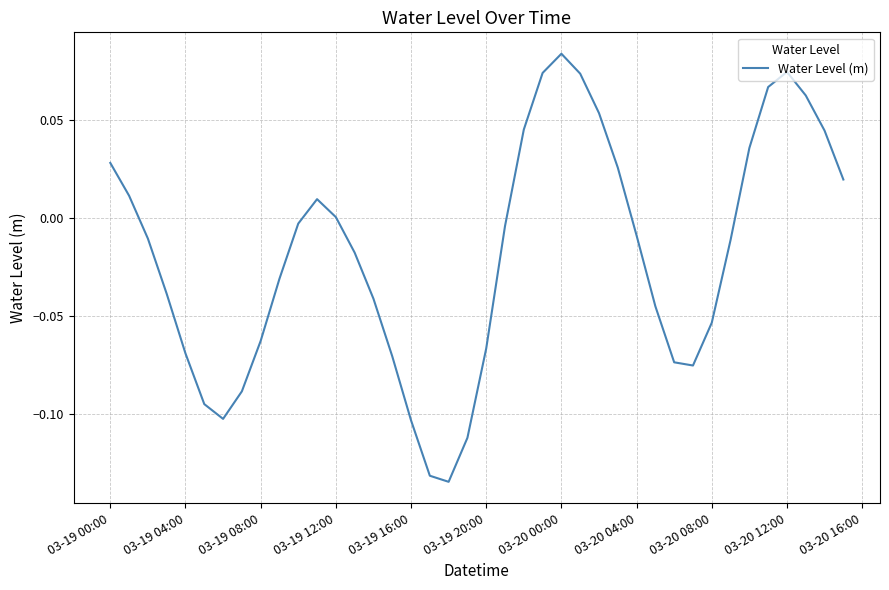

Does the chart have visible grid lines?

Yes